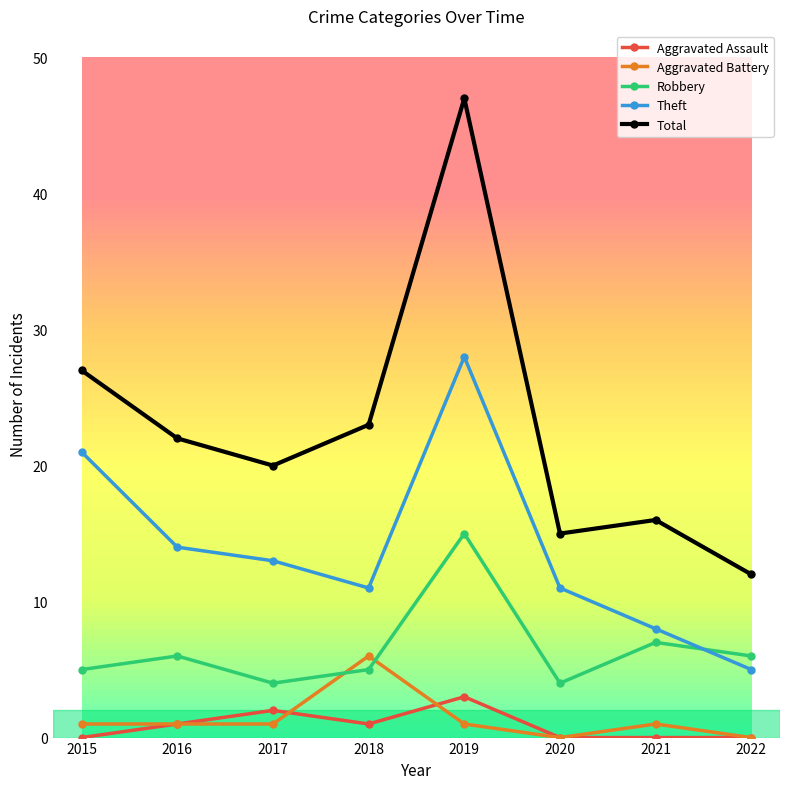

Which series has the widest spread of values?

Total